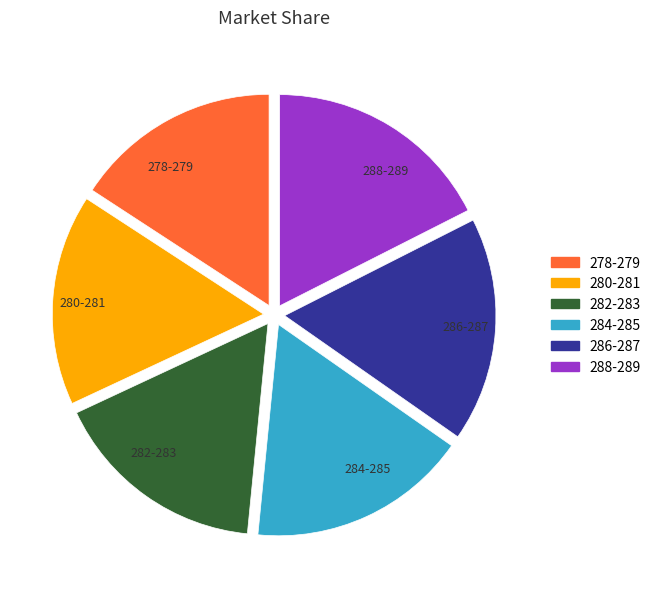

Is there any slice that represents more than half of the pie?

No